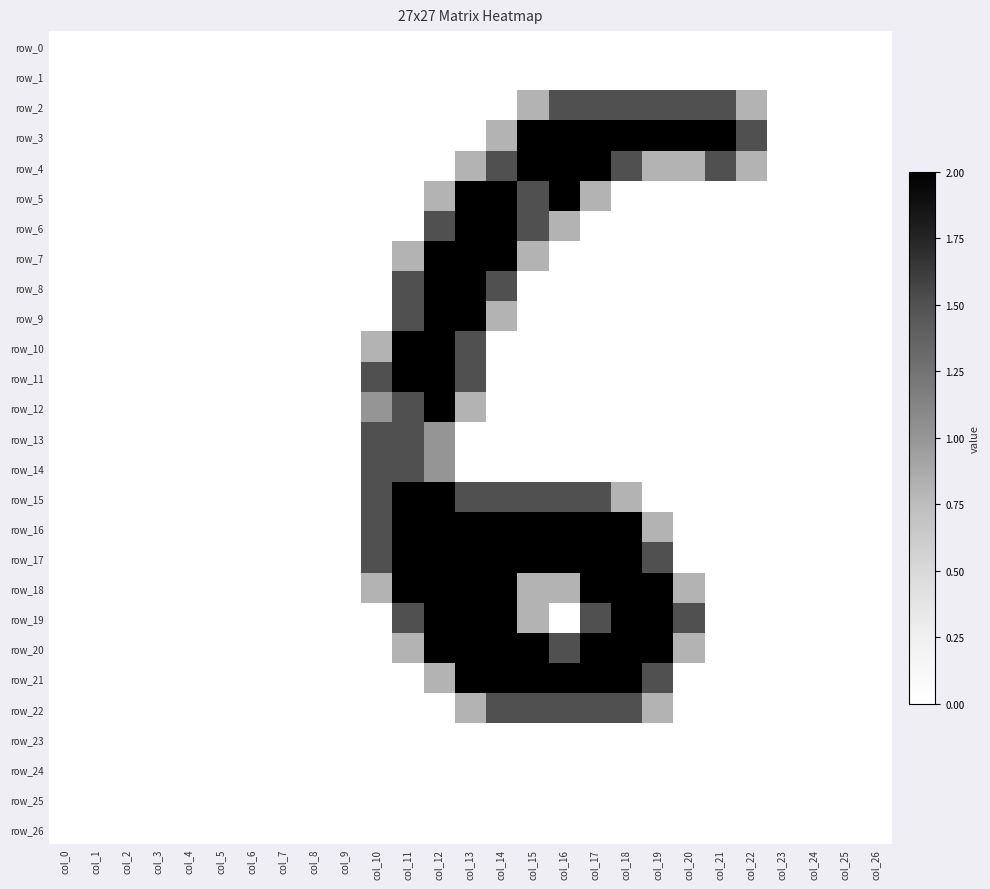

What is the difference between the maximum and minimum values in the row_15 series?

2.0